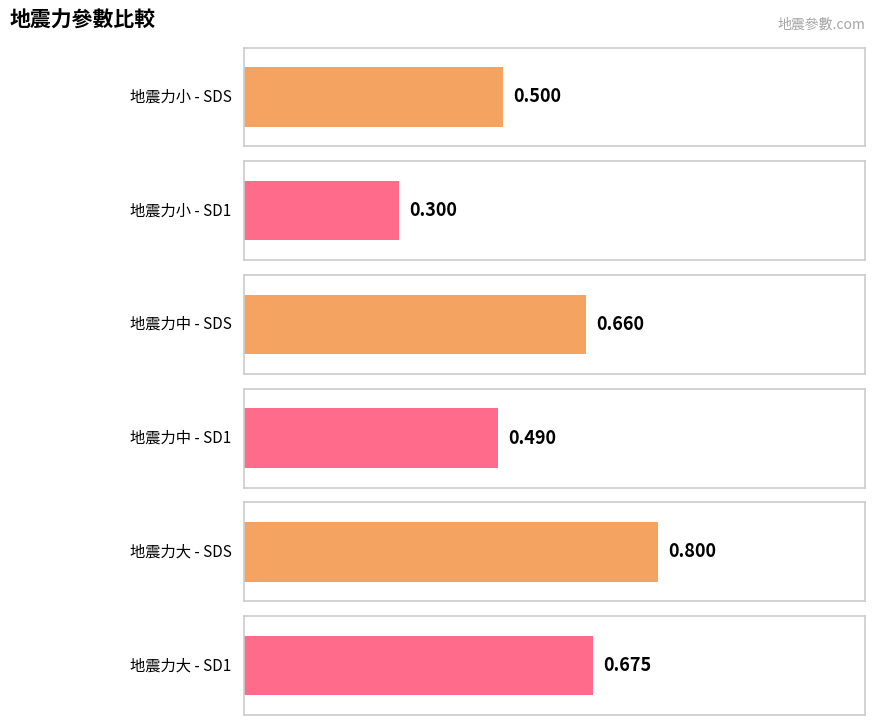

Is it true that SM1 equals 0.5 at 地震力小?

False